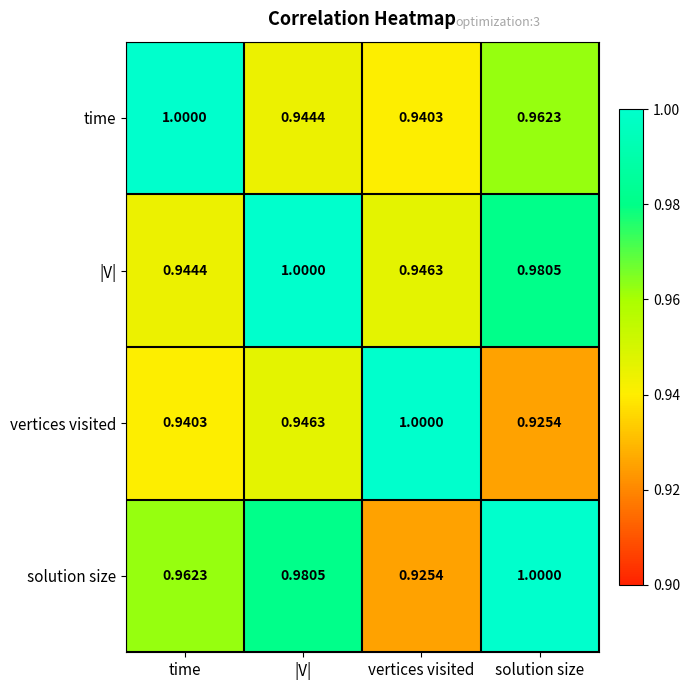

At which category is the sum across all series the highest?

|V|